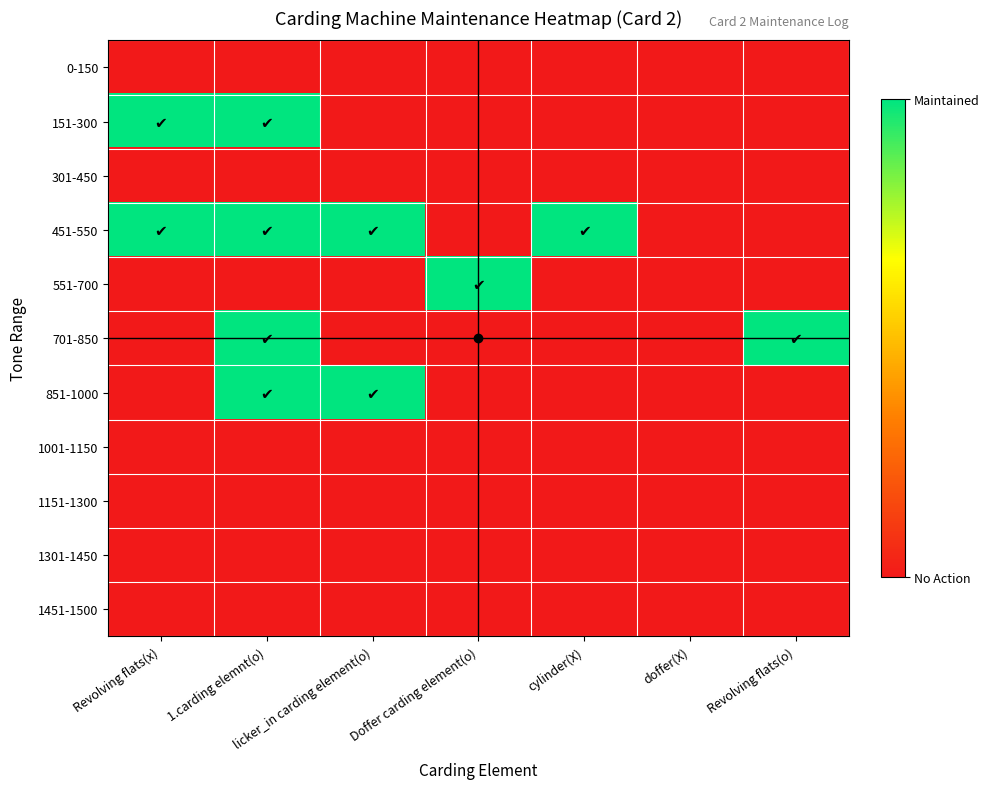

List the series in order of their peak value, highest first.

151-300, 451-550, 551-700, 701-850, 851-1000, 0-150, 301-450, 1001-1150, 1151-1300, 1301-1450, 1451-1500